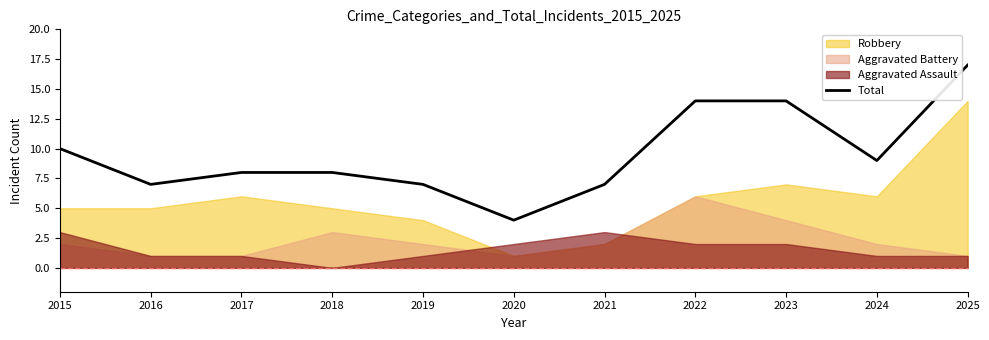

Which has a higher value, 2022 or 2024?

2022